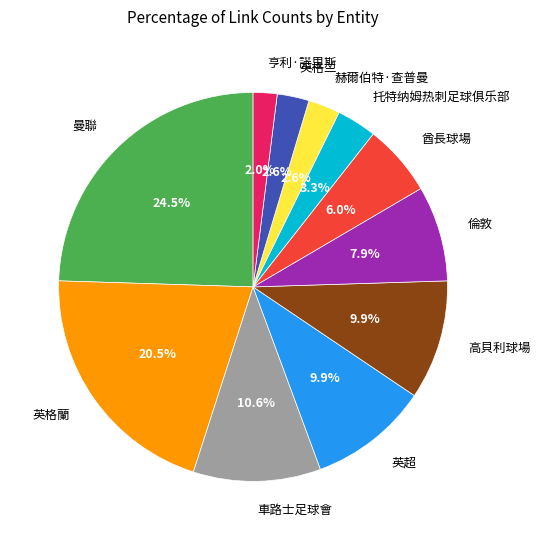

To the nearest percent, what percentage of the pie is 高貝利球場?

10%